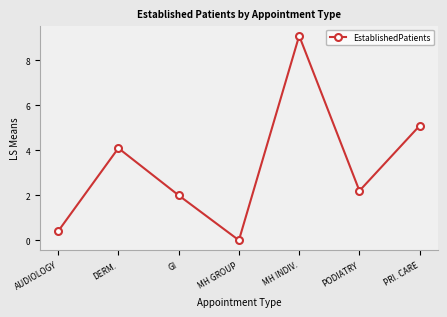

At which label is the value closest to 4?

DERM.